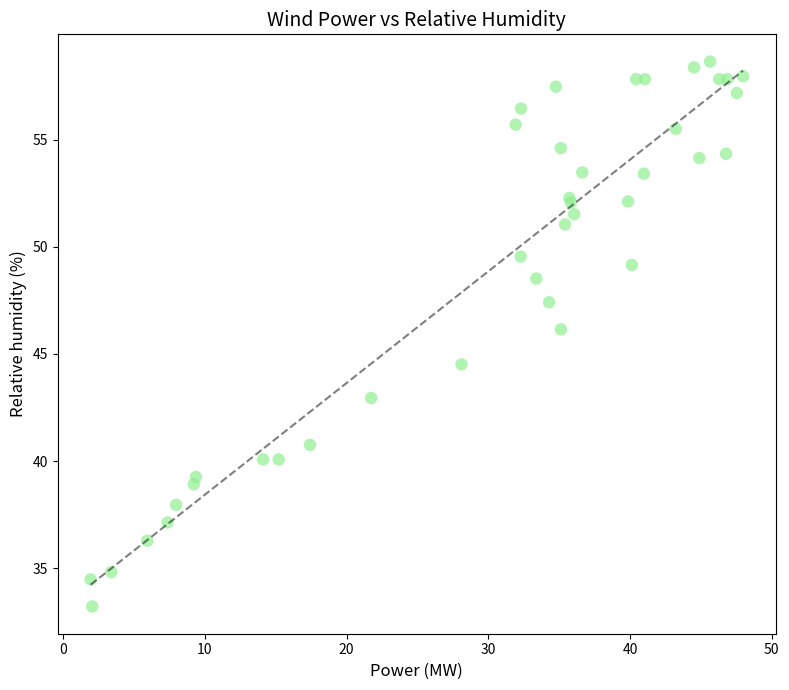

What Y value in the scatter plot is closest to 45?

44.5